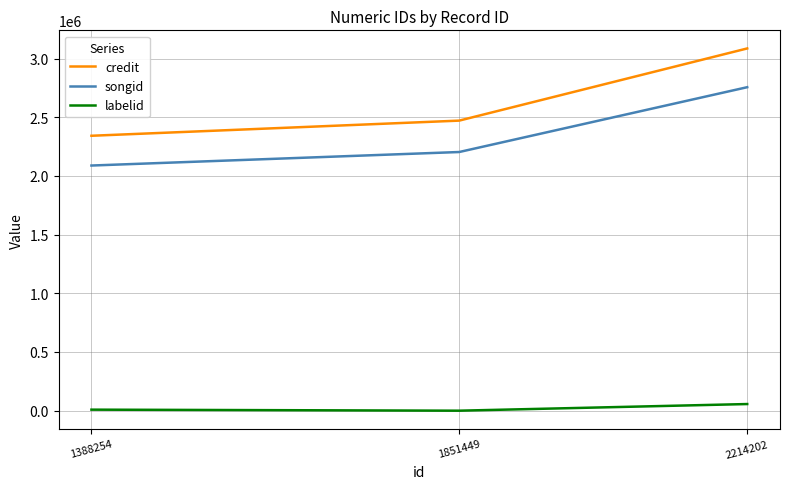

At which label is labelid closest to 28317?

1388254